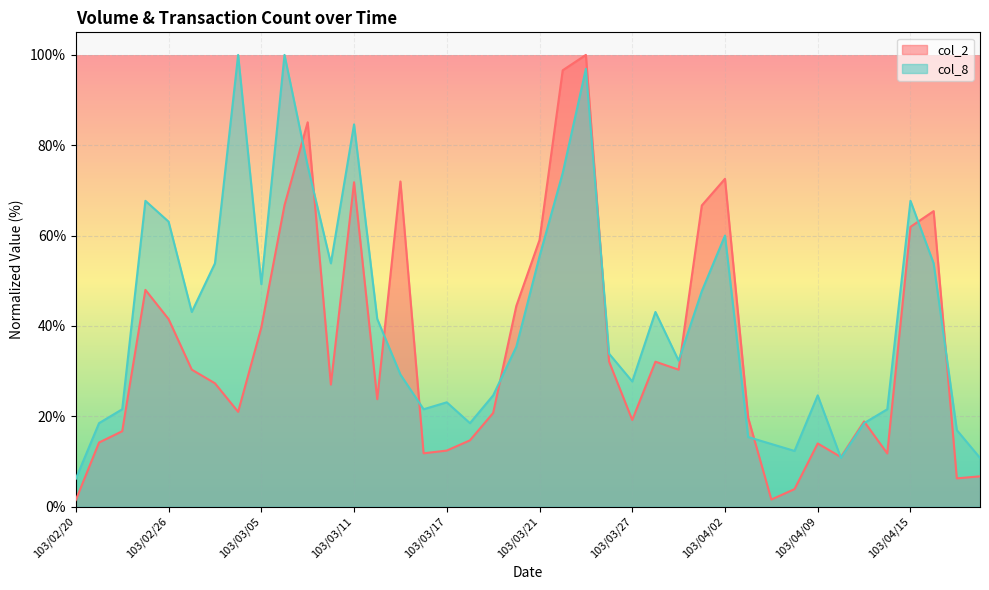

What is the value of the col_2 point at the 24th from the left?

32.1